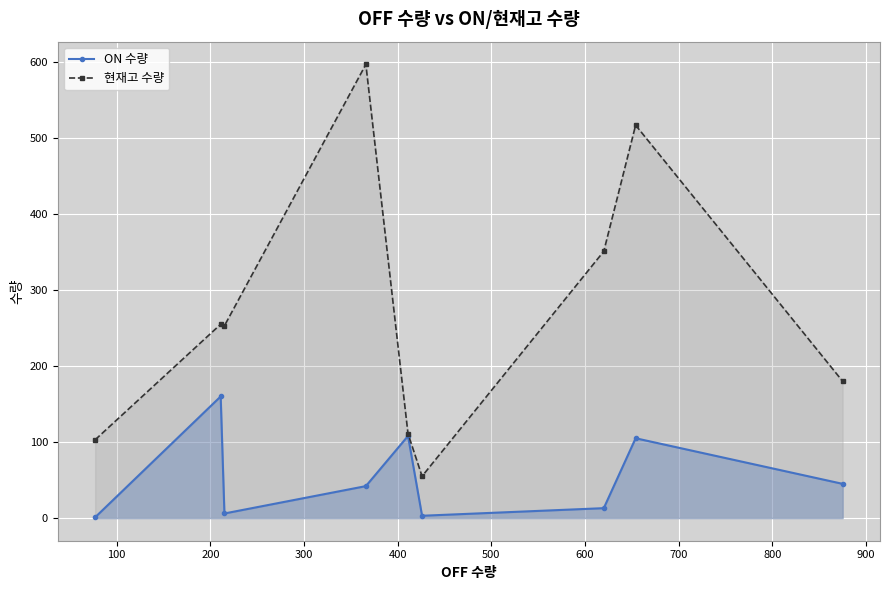

Count the number of categories in the chart.

9